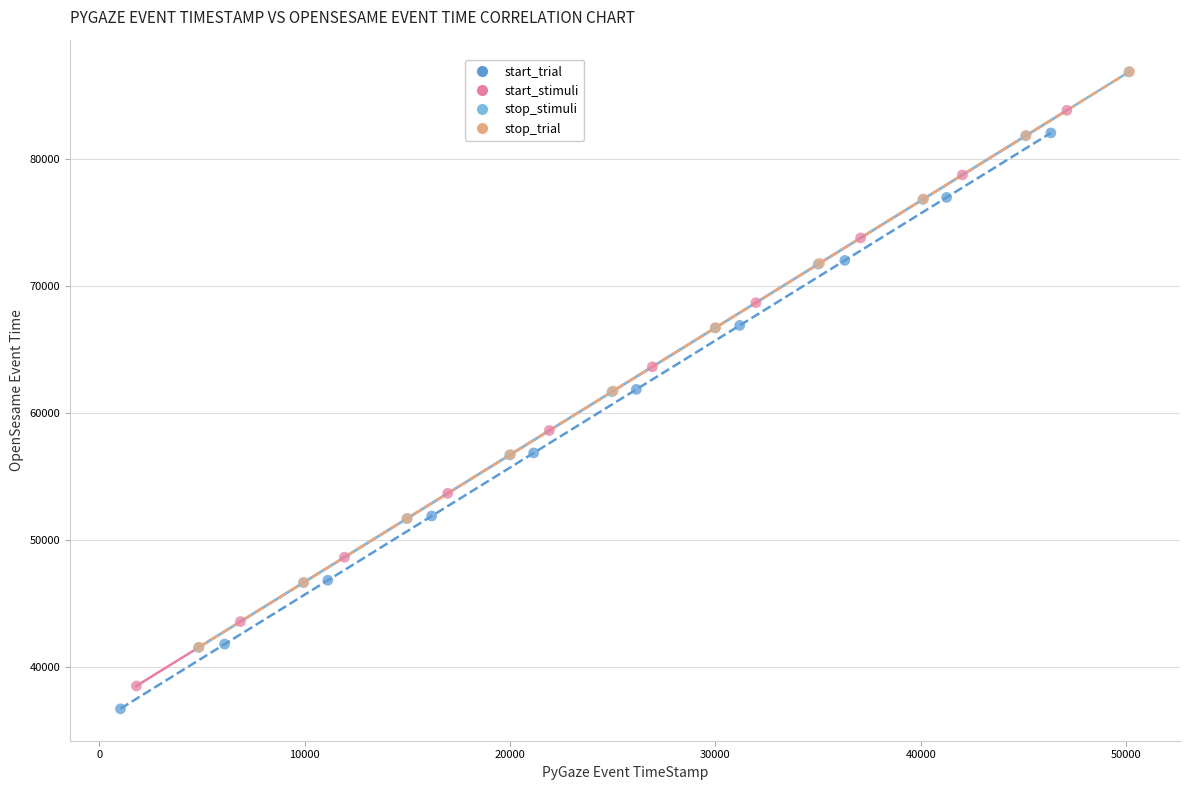

Which series has the widest spread of Y values?

start_trial